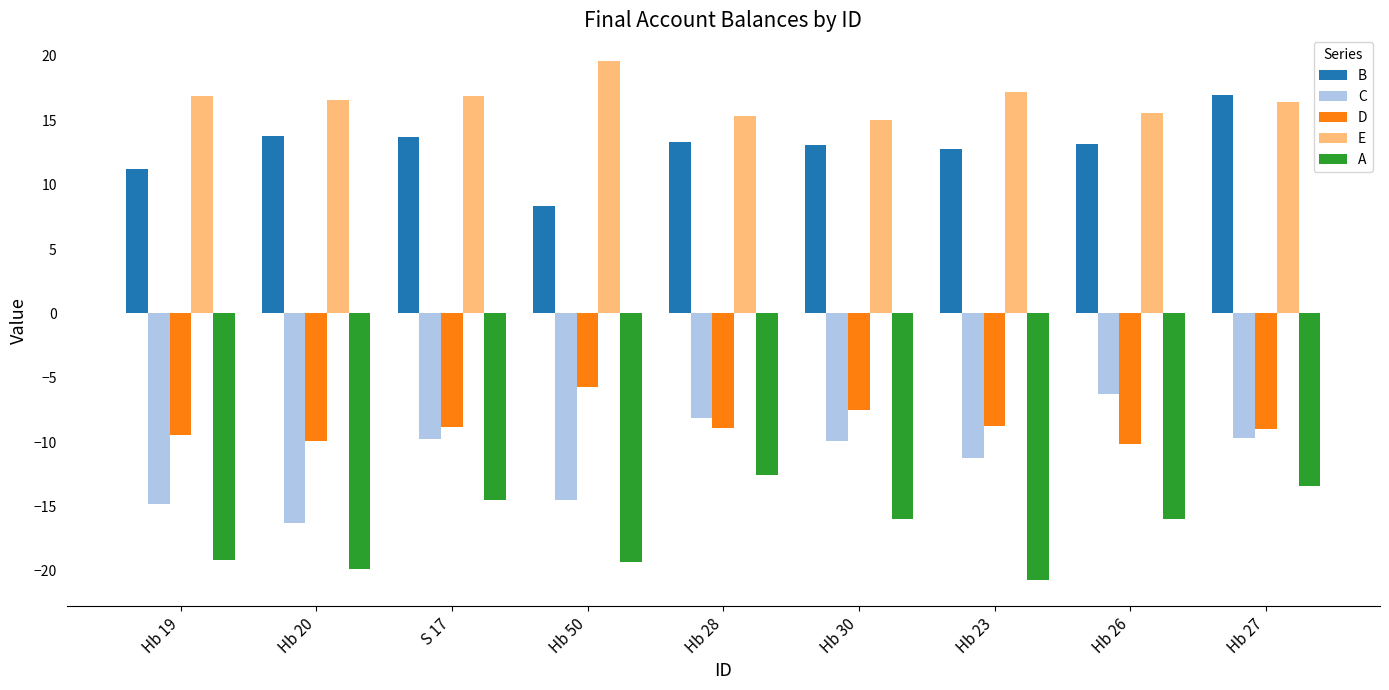

True or false: A has a value of -19.9 at Hb 20.

True